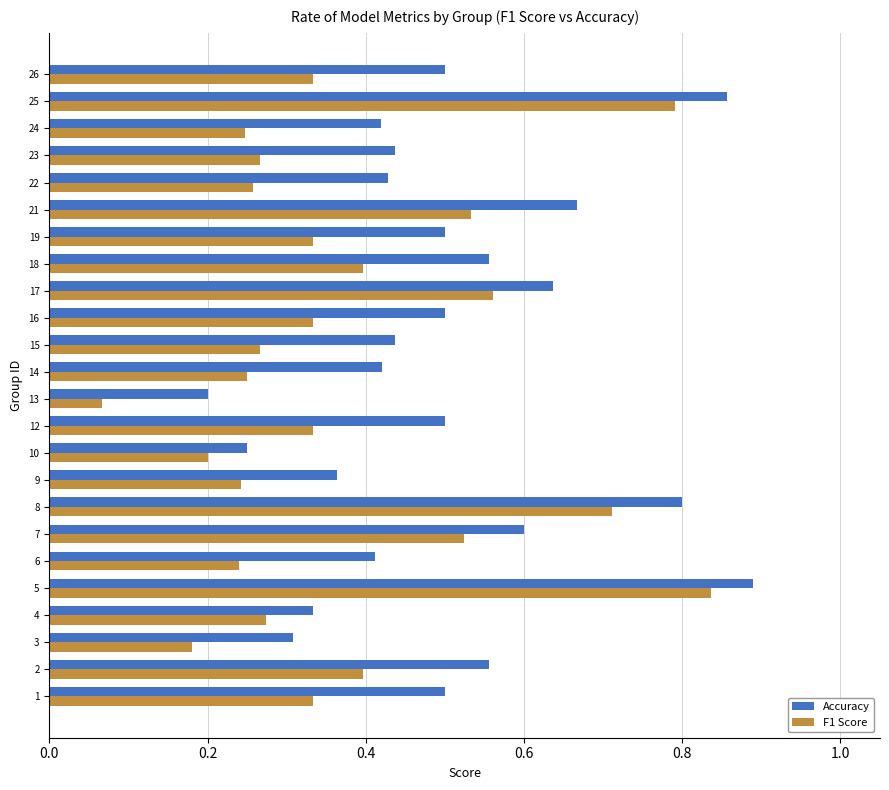

List the series in order of their peak value, lowest first.

F1 Score, Accuracy